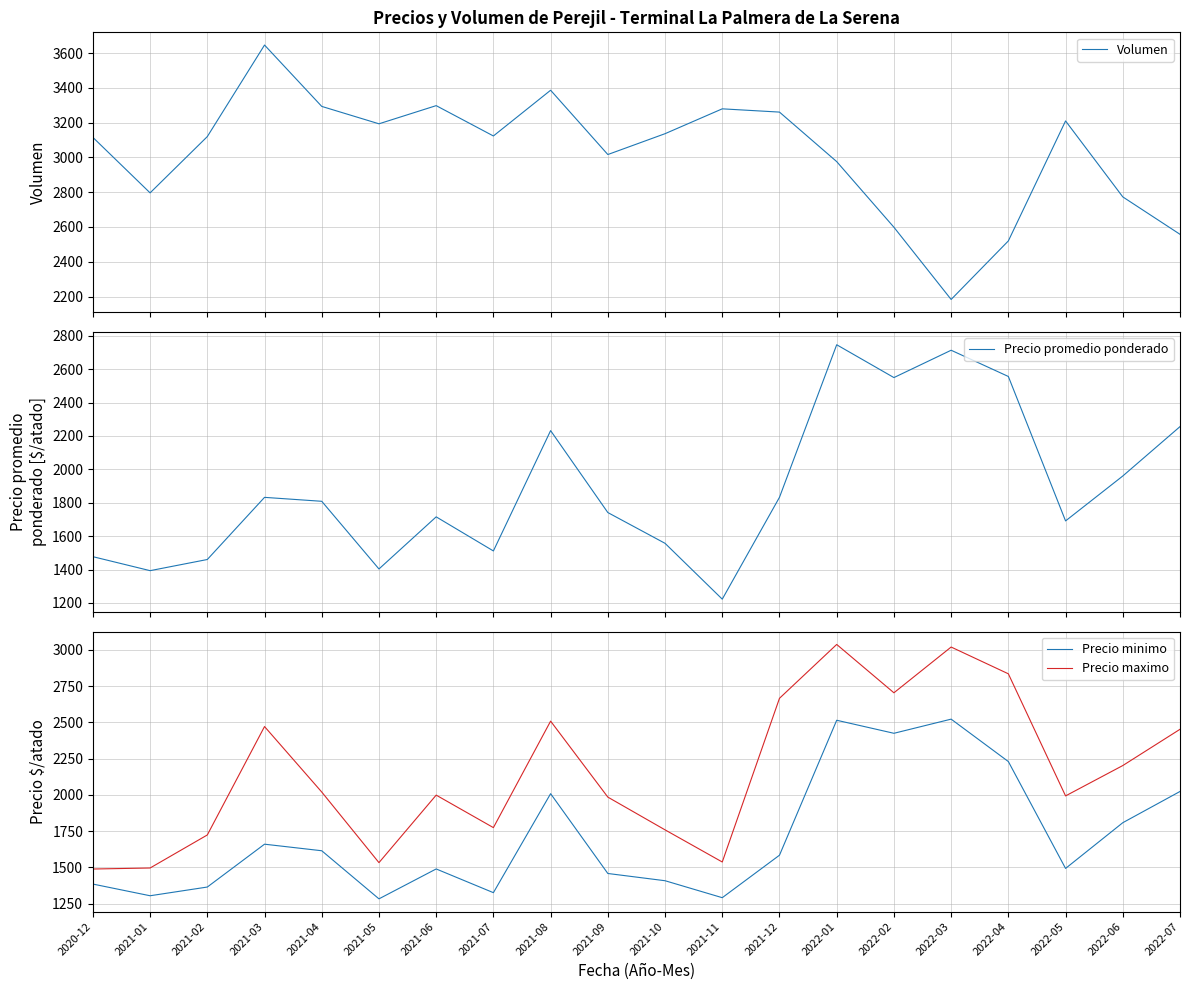

Which series ends up on top after the final intersection of Precio promedio ponderado and Precio minimo?

Precio promedio ponderado